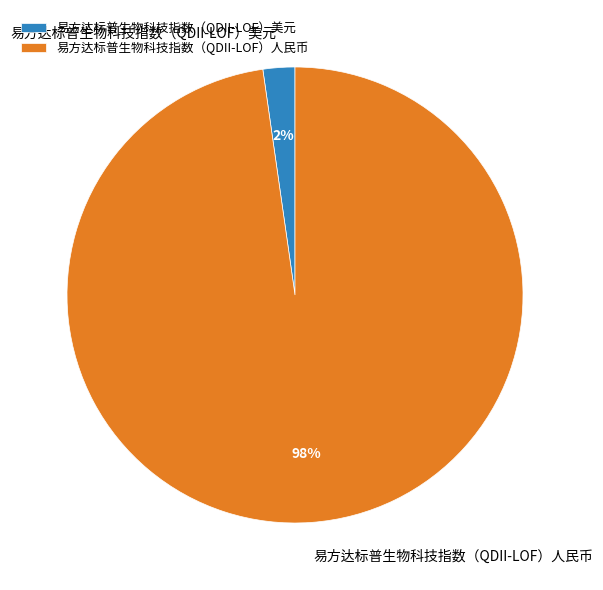

How many slices are in this pie chart?

2